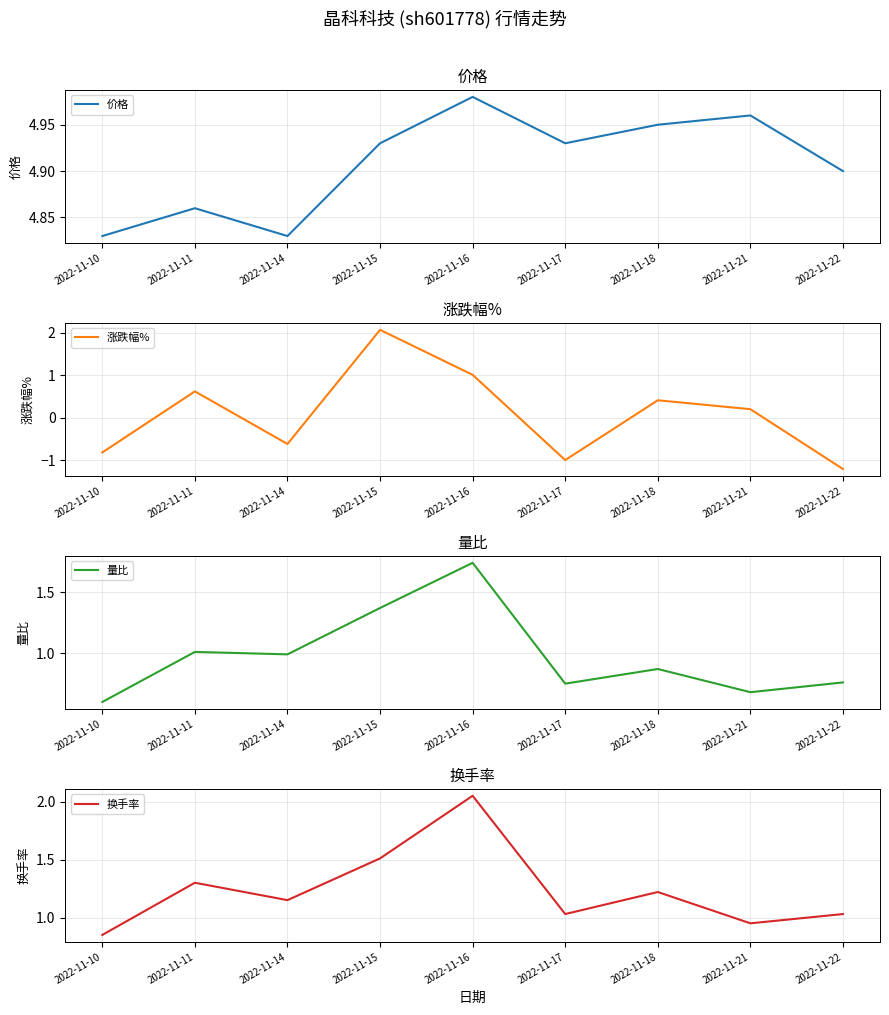

Between 2022-11-18 and 2022-11-17, which is larger?

2022-11-18